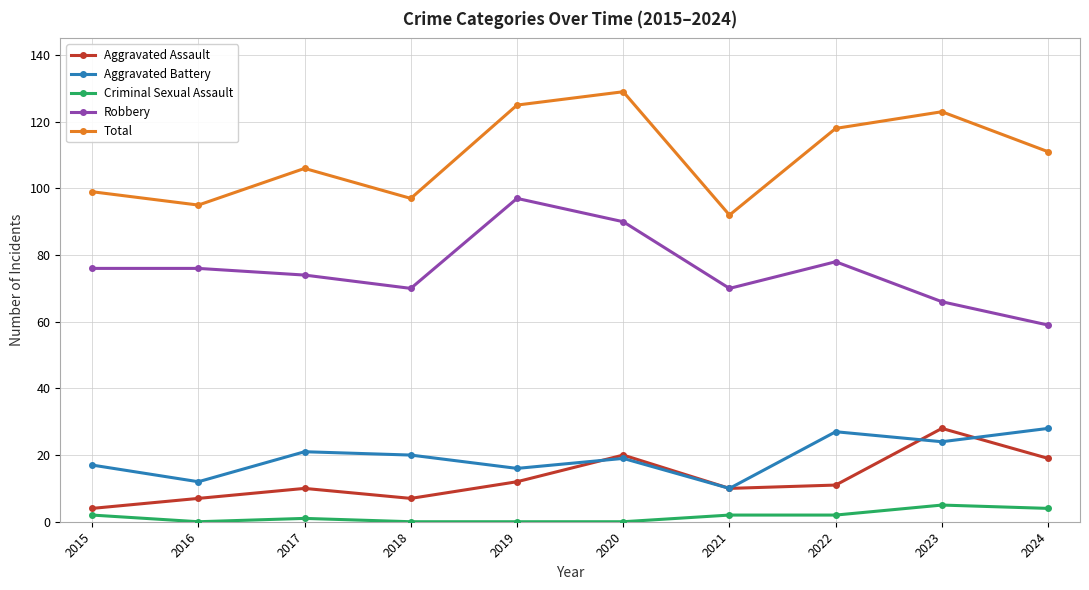

Which series has the largest total across all categories?

Total